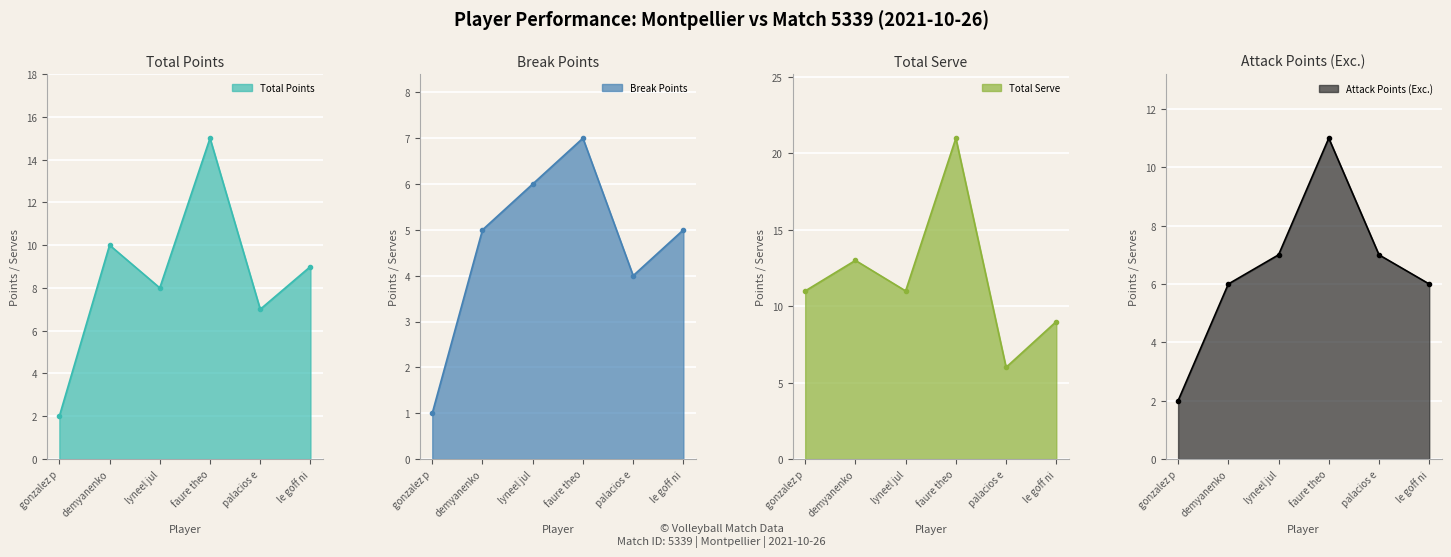

The value of Total Points at faure theo is 15. True or false?

True